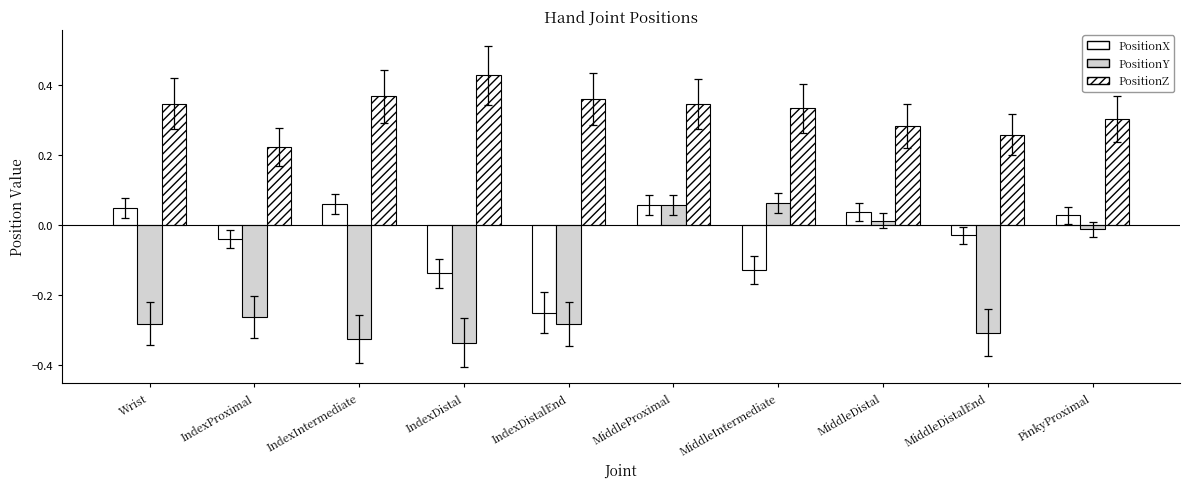

At which label is PositionX closest to 0?

PinkyProximal